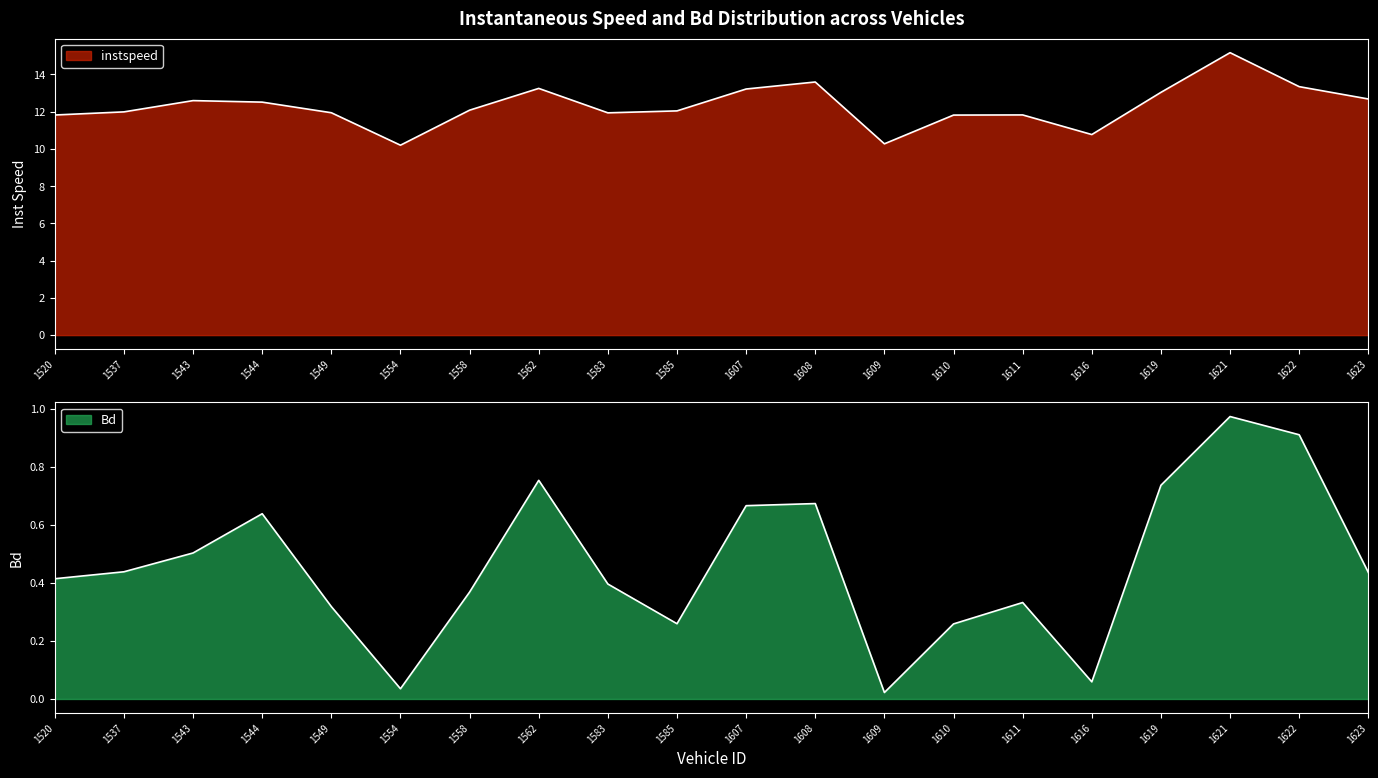

At how many categories does at least one series exceed 3?

20